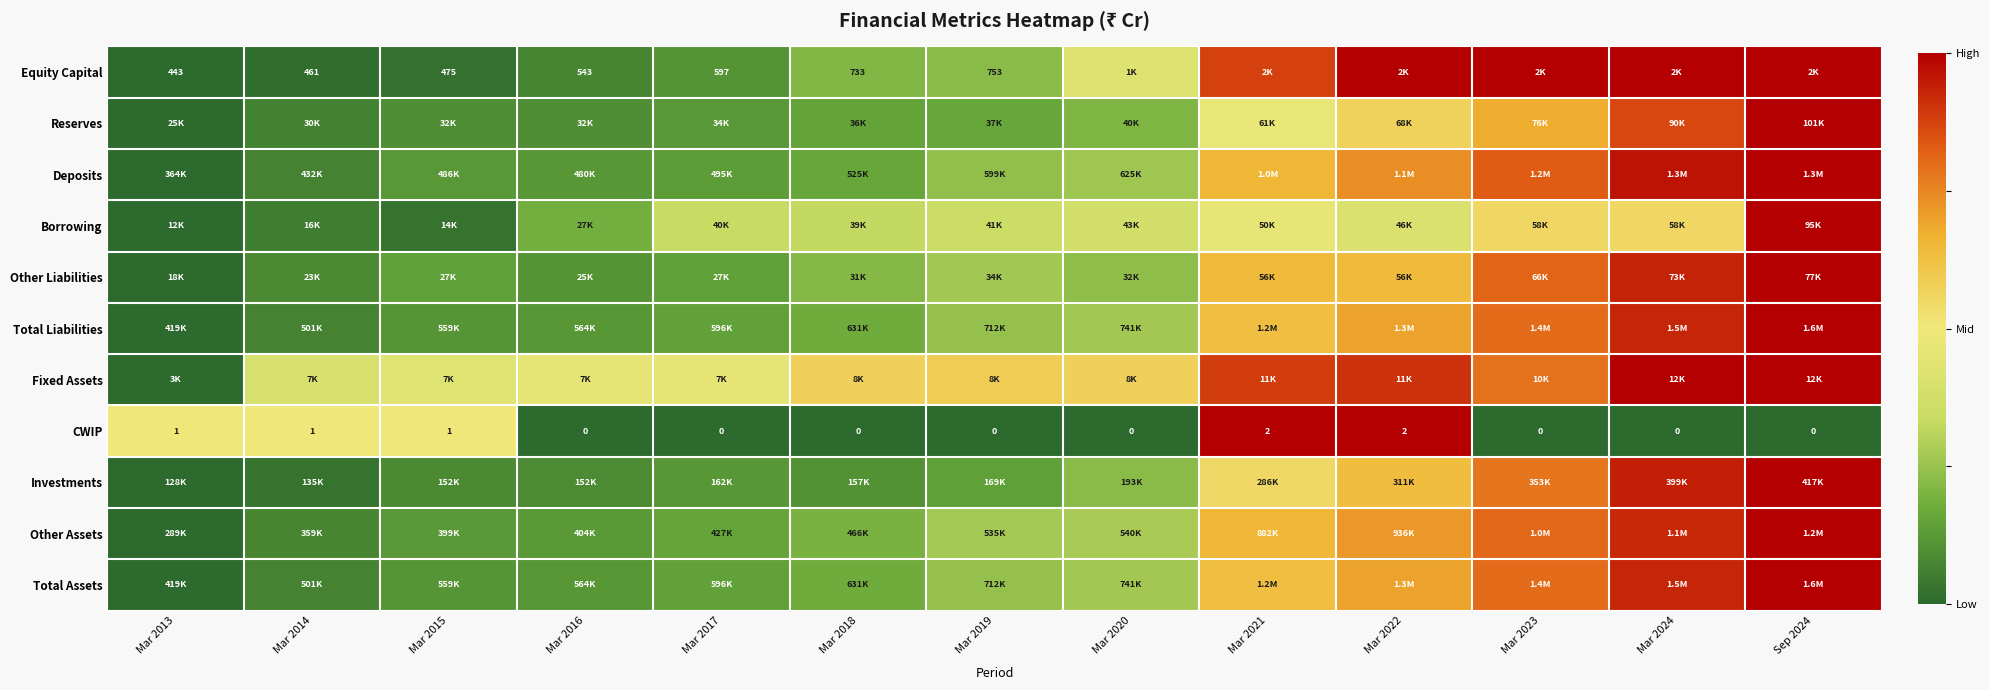

Which has a higher value, Mar 2021 or Mar 2018?

Mar 2021